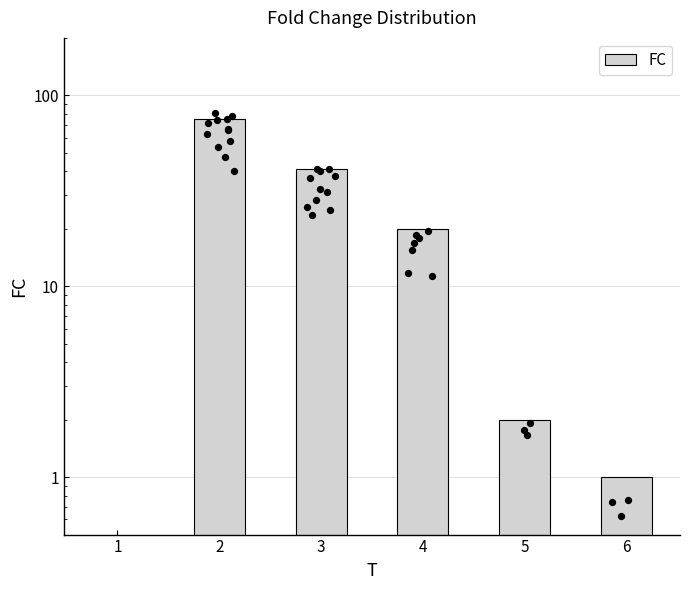

What is the change in value from 1 to 2?

+75